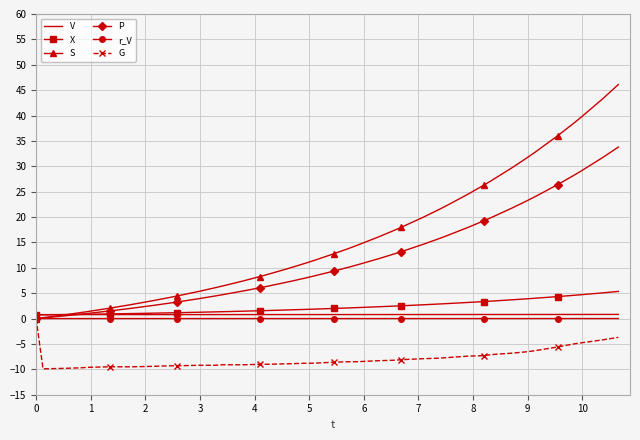

True or false: V and r_V cross at least once.

False